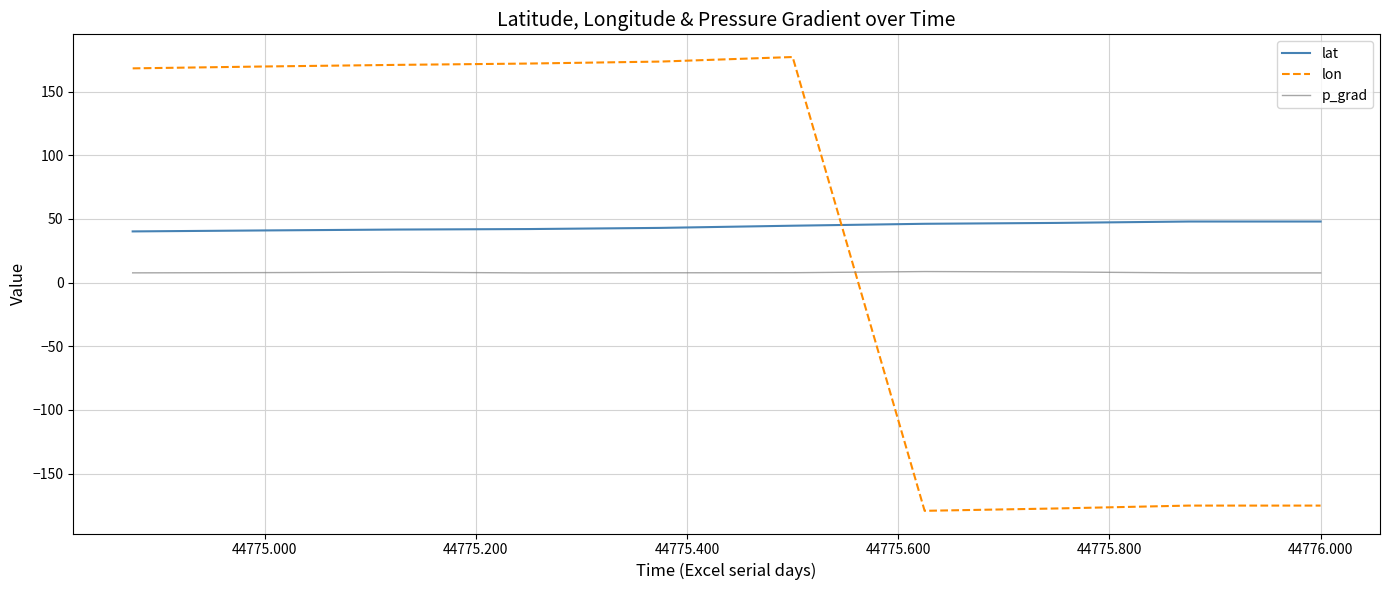

List the series in order of their peak value, lowest first.

p_grad, lat, lon